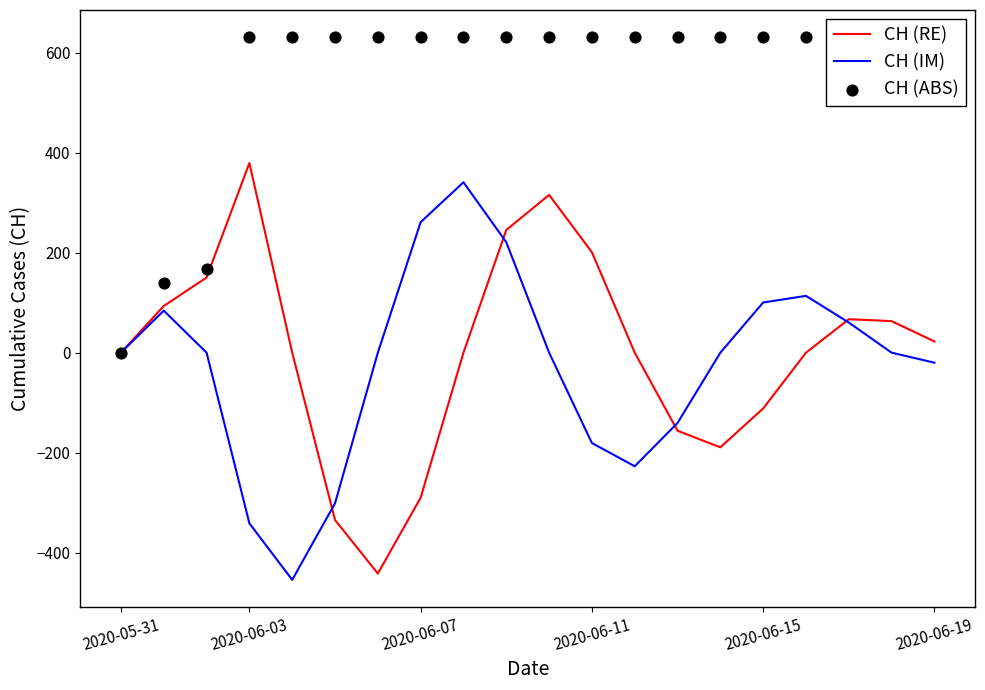

Which series contains the highest Y value?

CH (ABS)